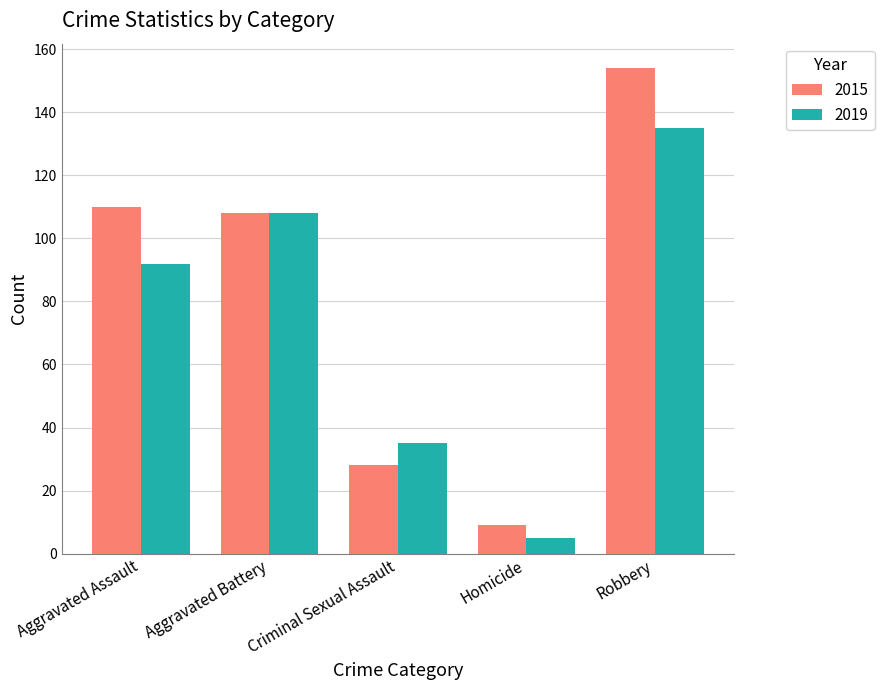

The 2015 series shows 41 at Robbery. True or false?

False